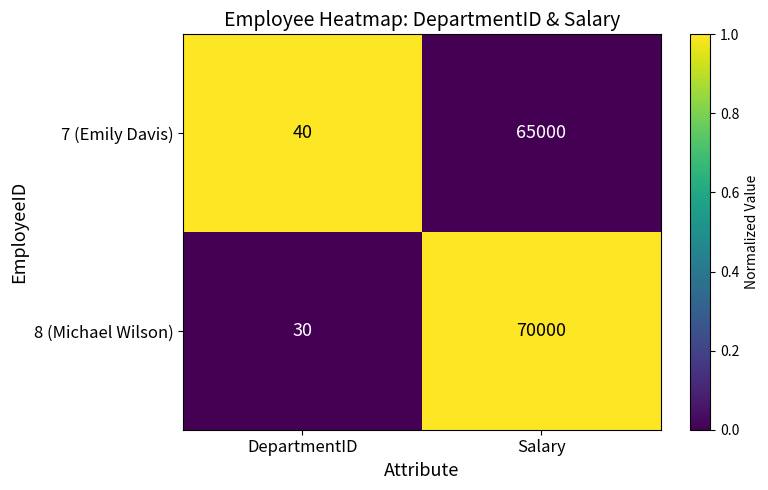

What is the sum of all 8 (Michael Wilson) values?

70030